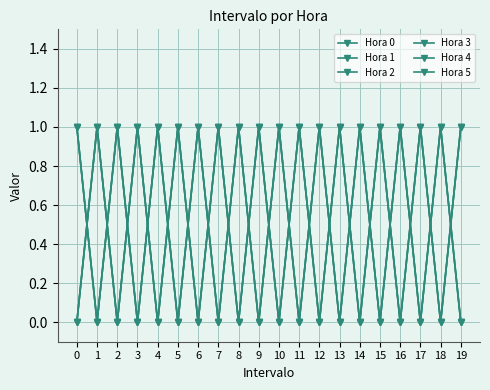

At 5, list the series in order from smallest to largest.

Hora 1, Hora 3, Hora 5, Hora 0, Hora 2, Hora 4